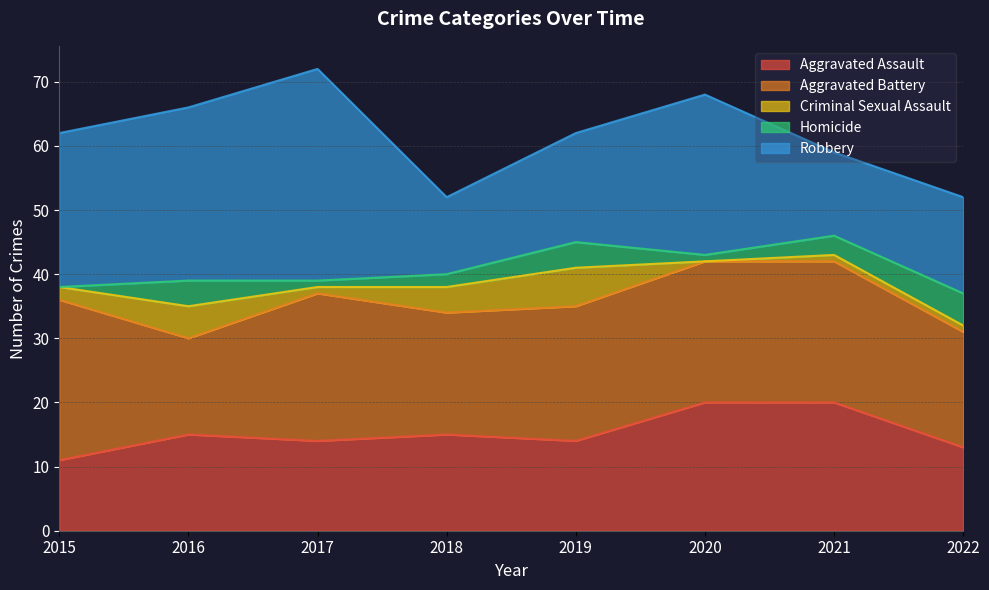

What is the value of the Criminal Sexual Assault point at the 1st from the left?

2